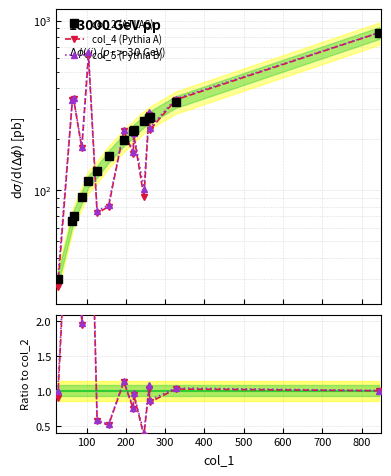

Which series has the largest total across all categories?

col_5 (Pythia B)